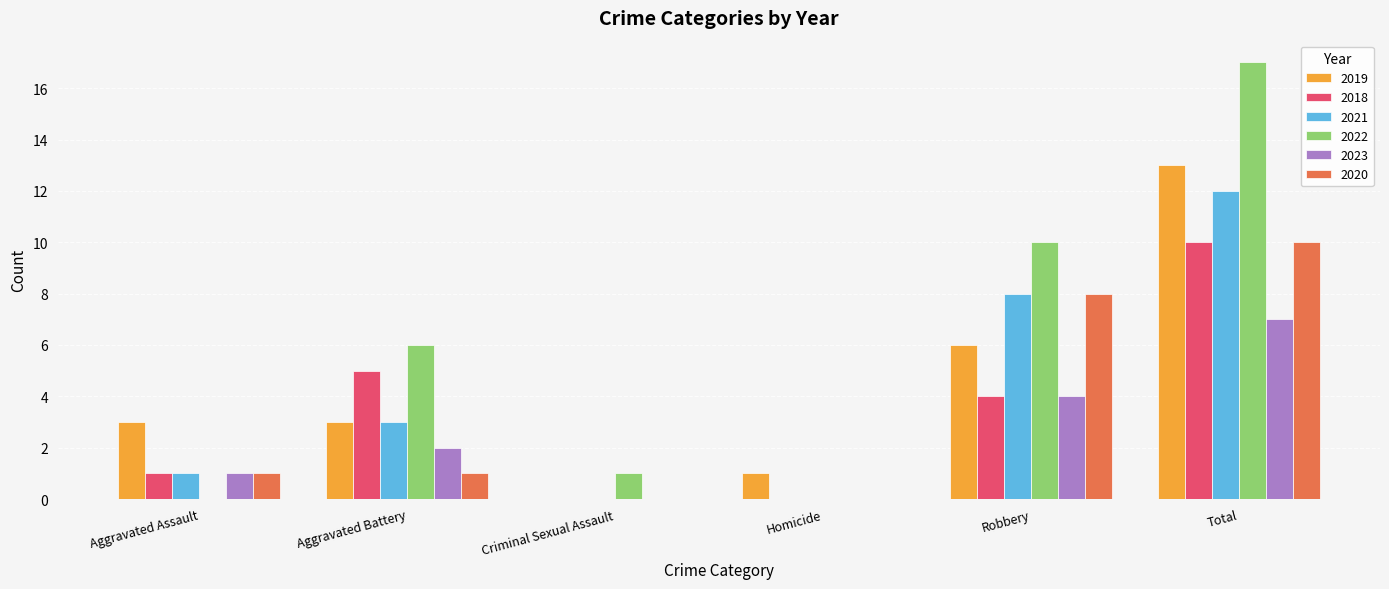

Reading left to right, transcribe all the data shown in this chart.

2019: Aggravated Assault=3	Aggravated Battery=3	Criminal Sexual Assault=0	Homicide=1	Robbery=6	Total=13
2018: Aggravated Assault=1	Aggravated Battery=5	Criminal Sexual Assault=0	Homicide=0	Robbery=4	Total=10
2021: Aggravated Assault=1	Aggravated Battery=3	Criminal Sexual Assault=0	Homicide=0	Robbery=8	Total=12
2022: Aggravated Assault=0	Aggravated Battery=6	Criminal Sexual Assault=1	Homicide=0	Robbery=10	Total=17
2023: Aggravated Assault=1	Aggravated Battery=2	Criminal Sexual Assault=0	Homicide=0	Robbery=4	Total=7
2020: Aggravated Assault=1	Aggravated Battery=1	Criminal Sexual Assault=0	Homicide=0	Robbery=8	Total=10